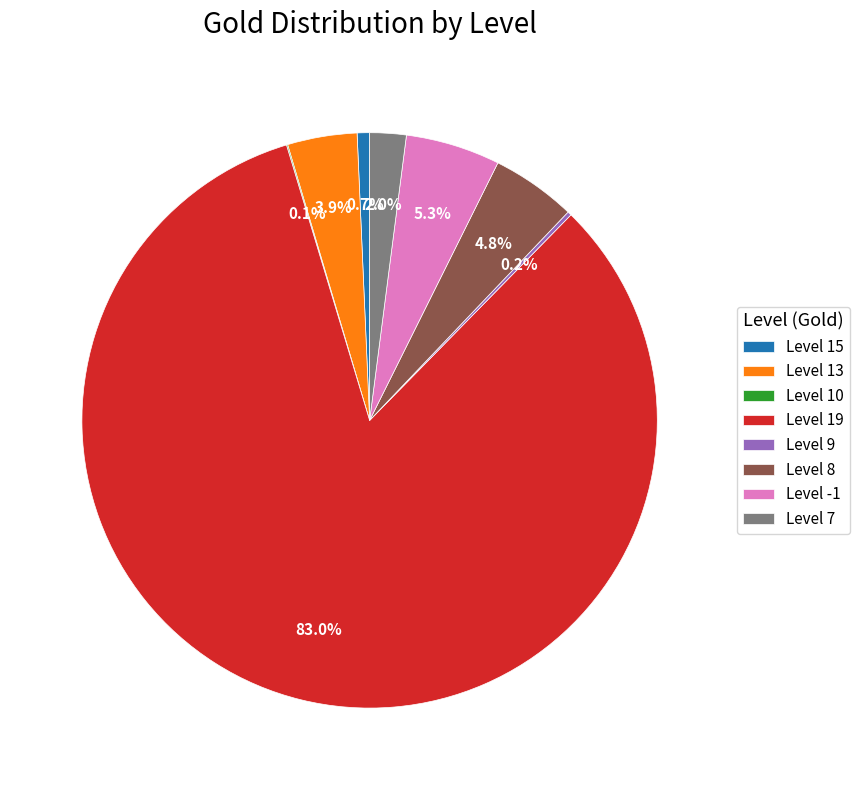

Which slice is the largest?

Level 19